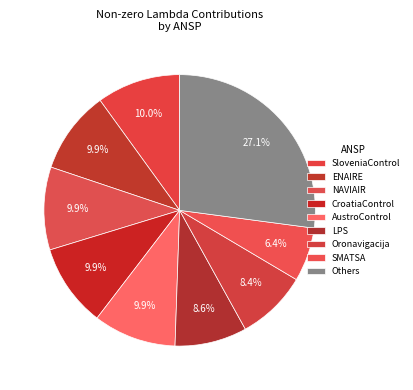

How many slices are in this pie chart?

9